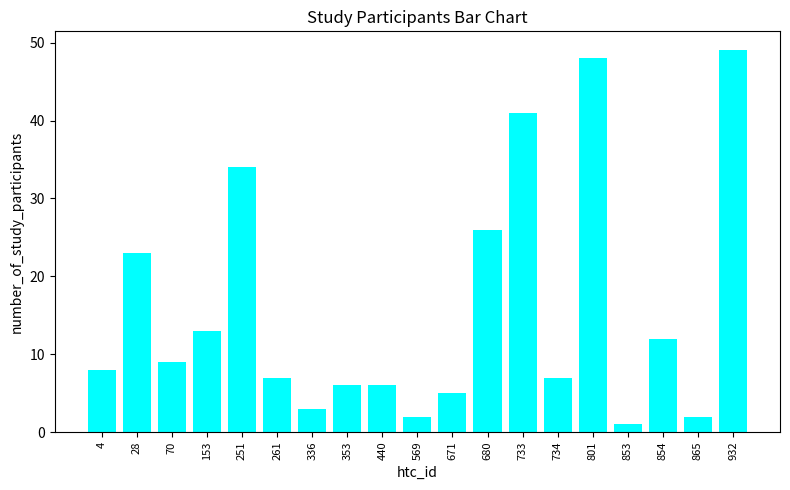

What is the approximate value at 733, to the nearest 10?

40